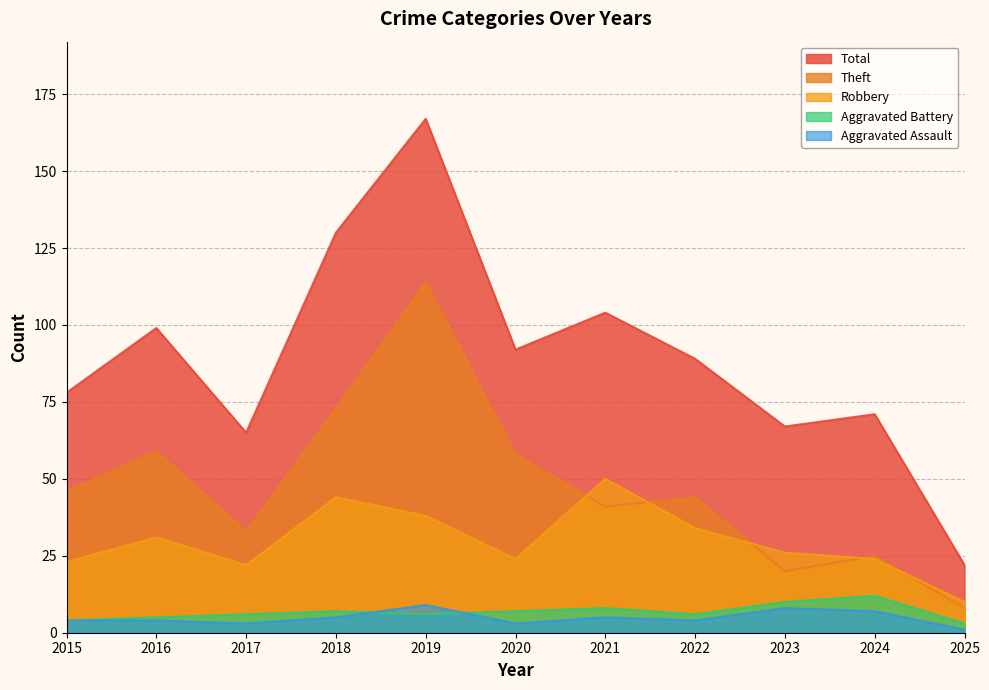

How many data points in Aggravated Assault are above 4?

5